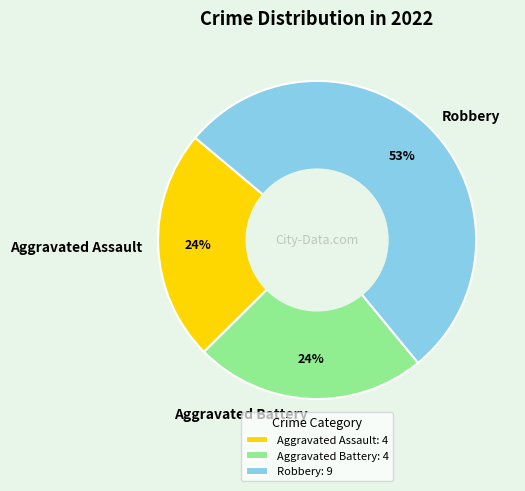

Does any single category account for the majority?

Yes